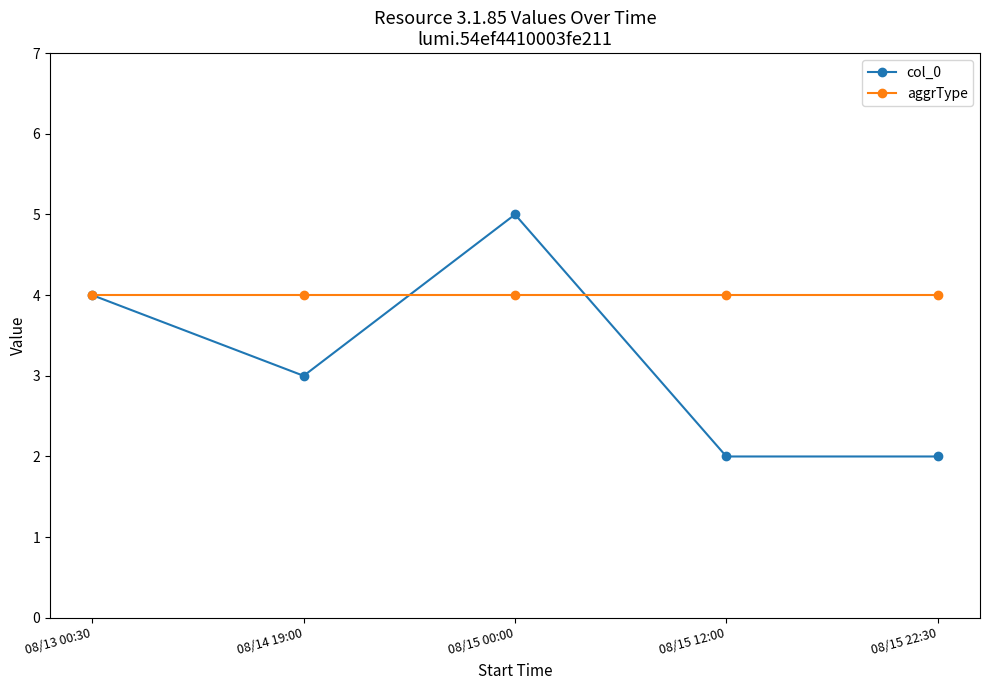

How many series are shown in this chart?

2